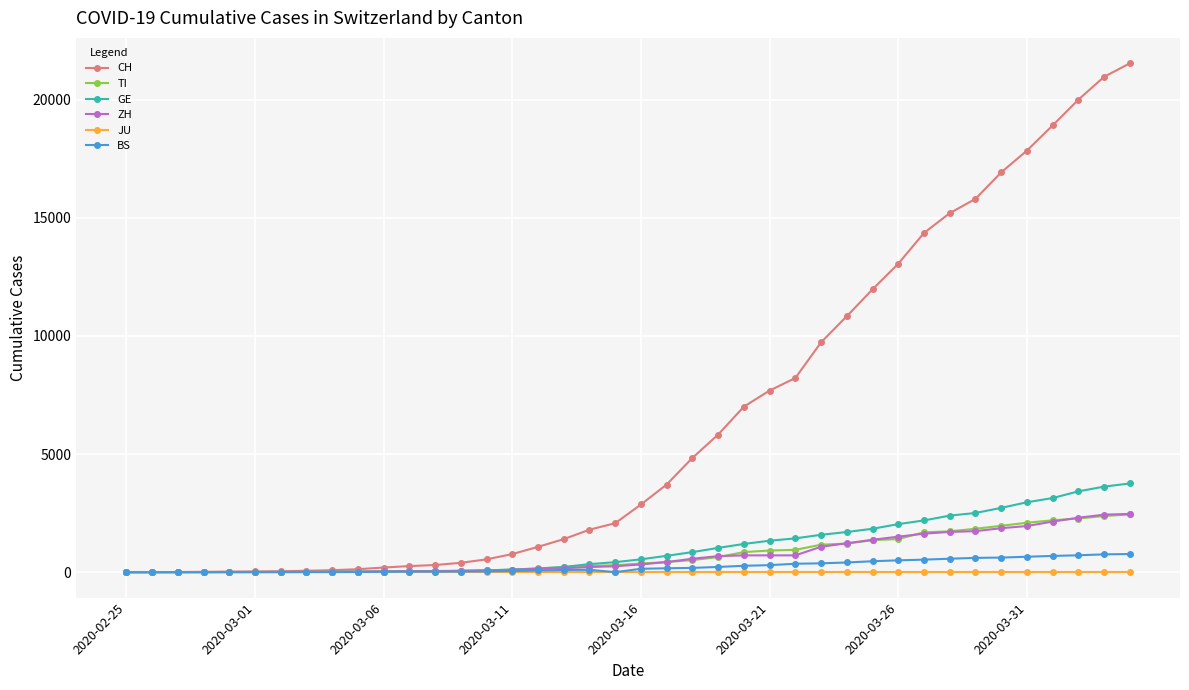

Which series has the largest total across all categories?

CH